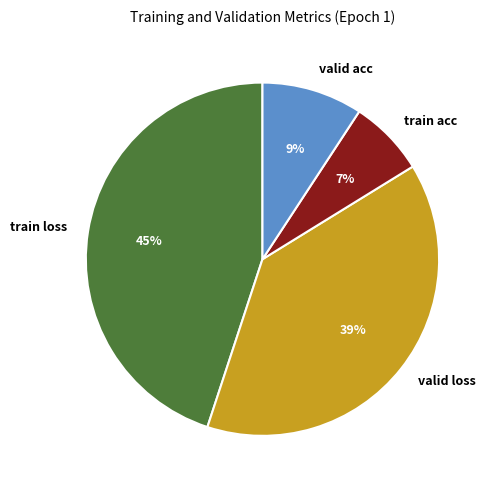

True or false: train acc accounts for 19% of the total.

False